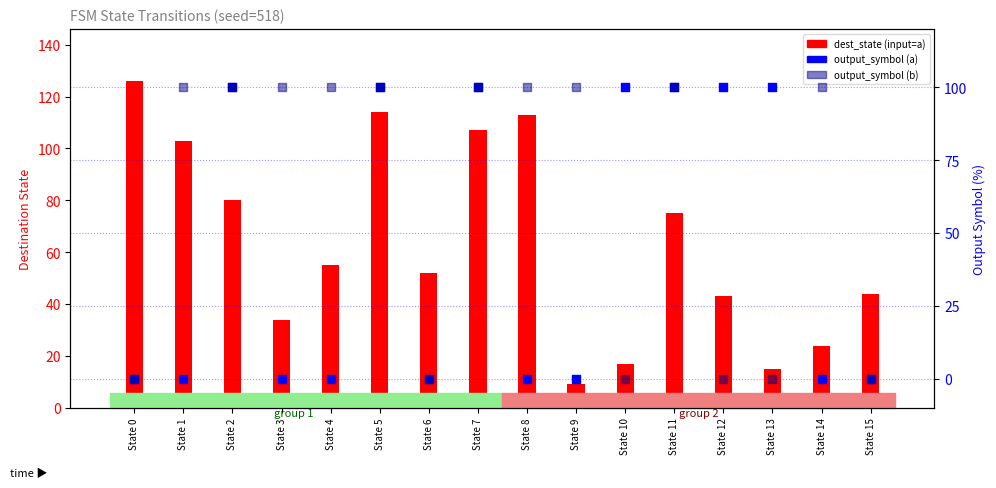

At how many categories does at least one series exceed 8?

16